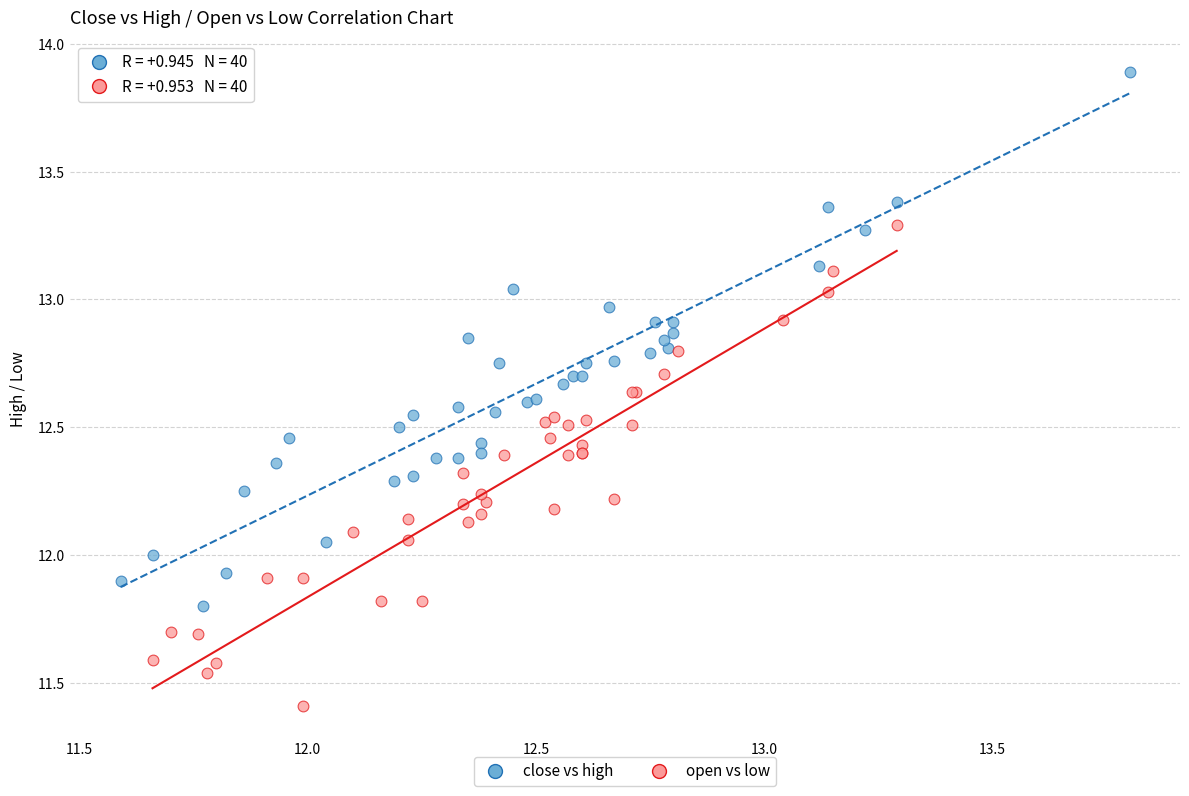

Which series reaches the maximum Y coordinate?

close vs high